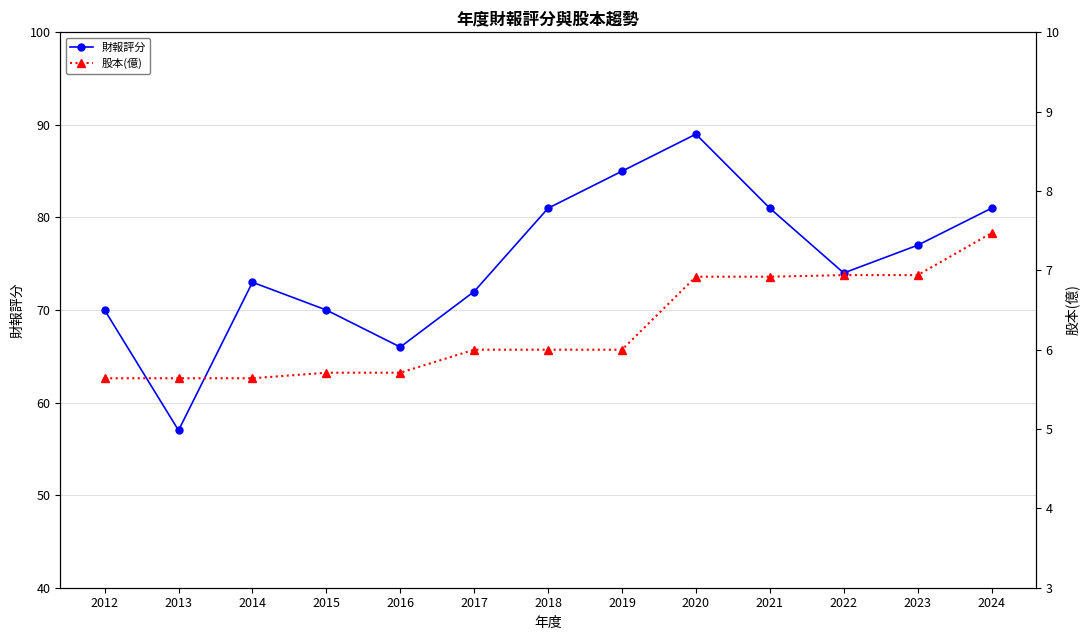

Is this an area chart (filled region under the line)?

No